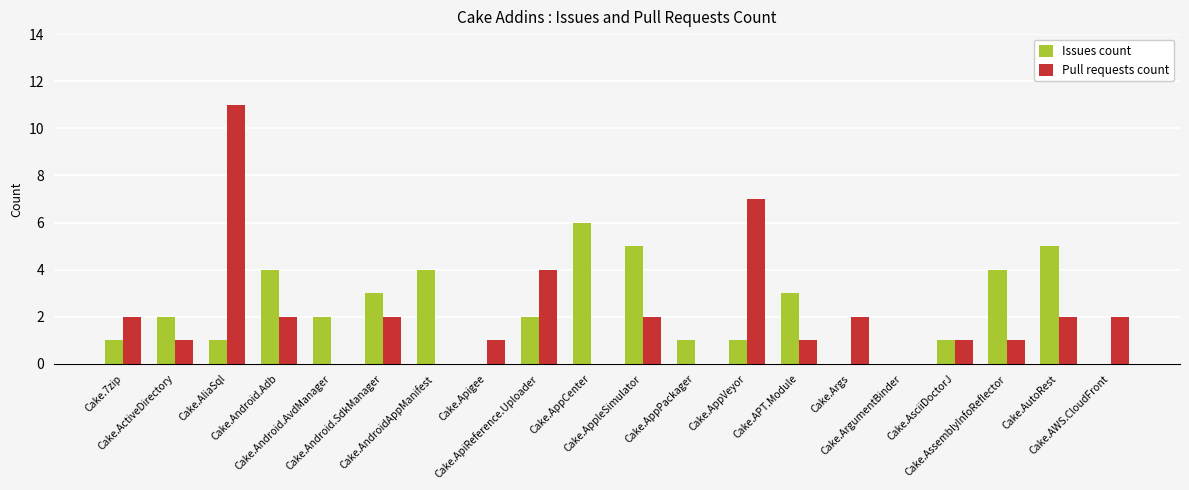

How many series are shown in this chart?

2